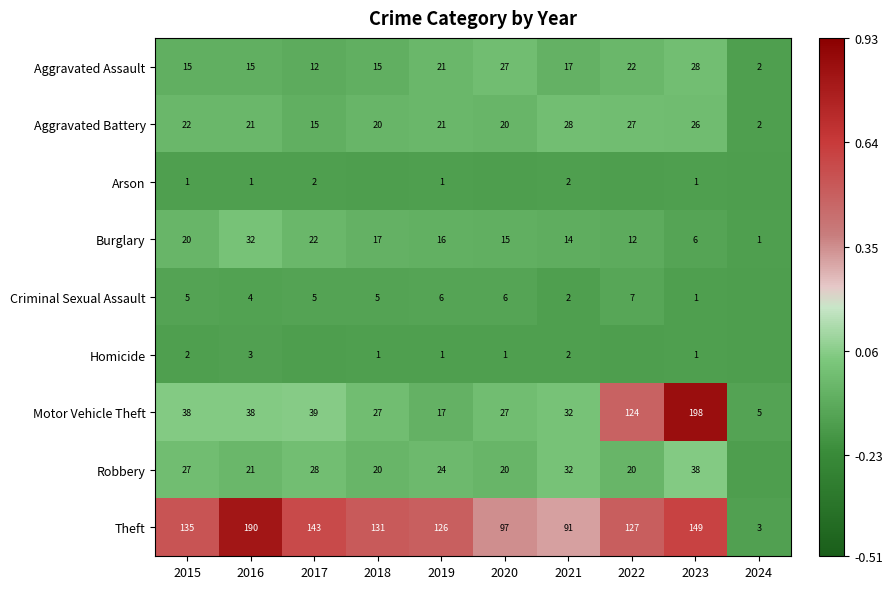

Which category has the lowest value across all series?

2018